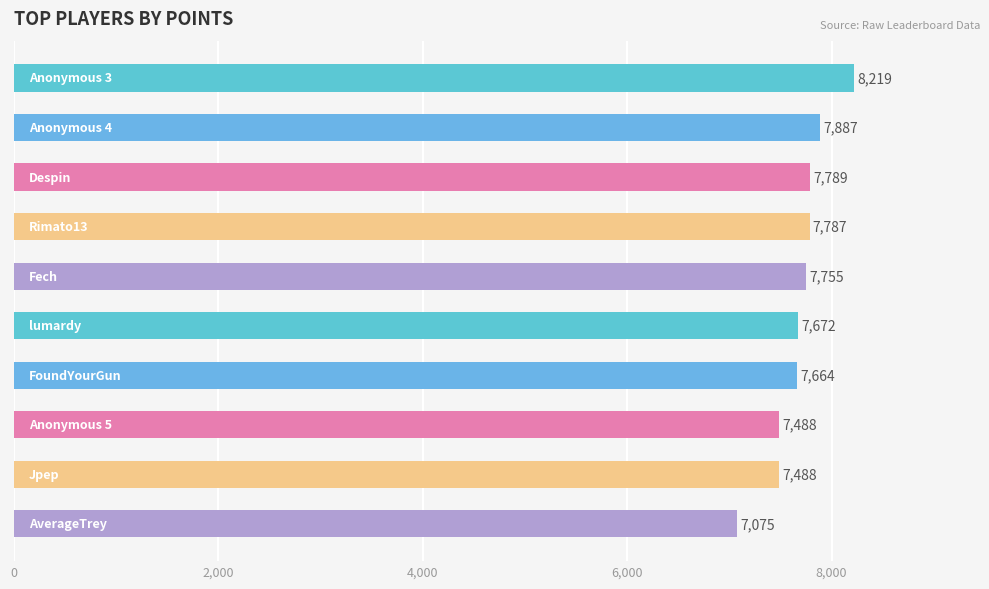

What is the maximum value shown in the chart?

8219